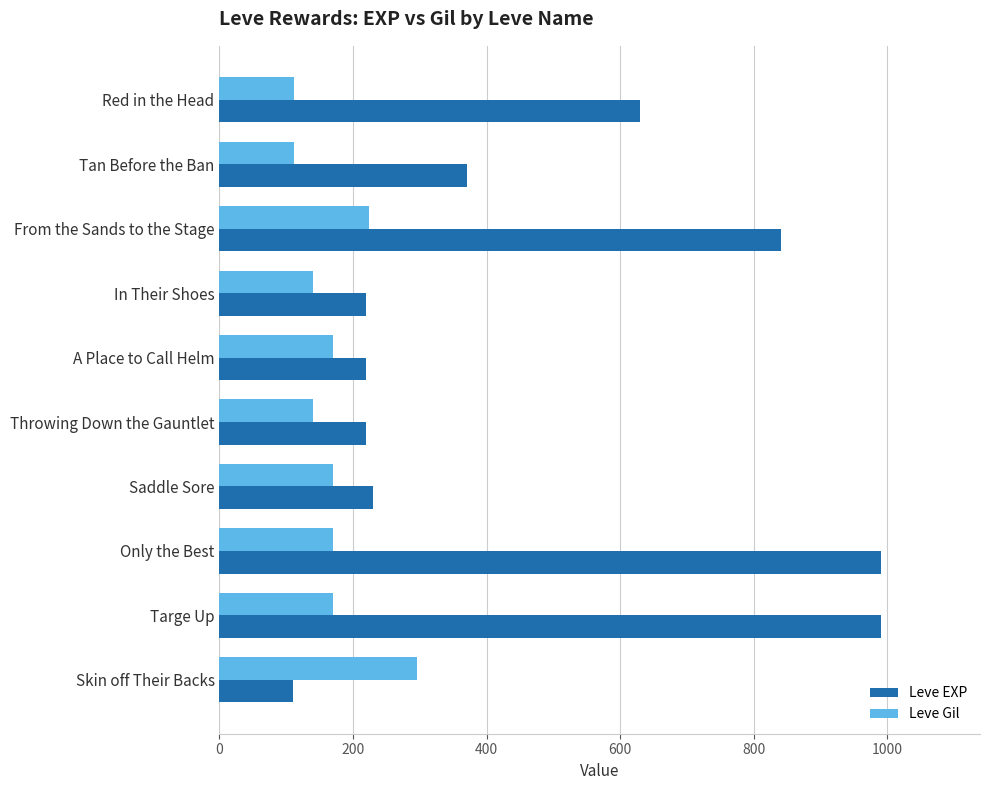

Between Saddle Sore and Only the Best, which series saw the biggest shift?

Leve EXP